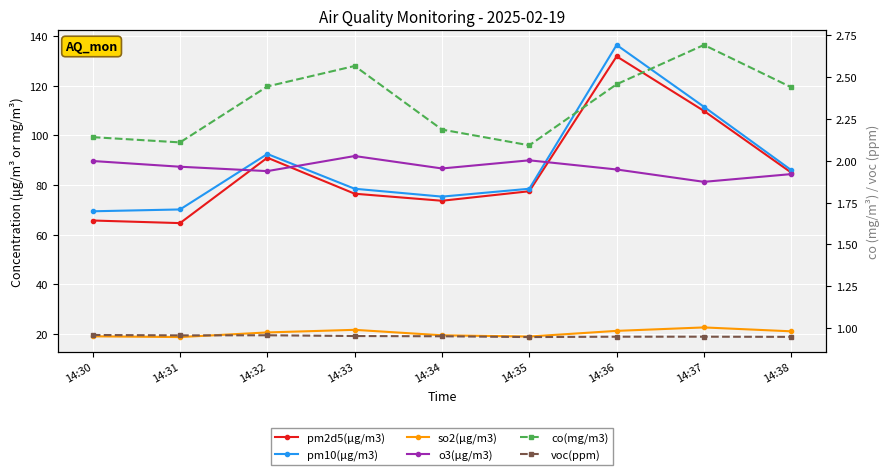

What are all the series names shown in the legend?

pm2d5(μg/m3), pm10(μg/m3), so2(μg/m3), o3(μg/m3), co(mg/m3), voc(ppm)